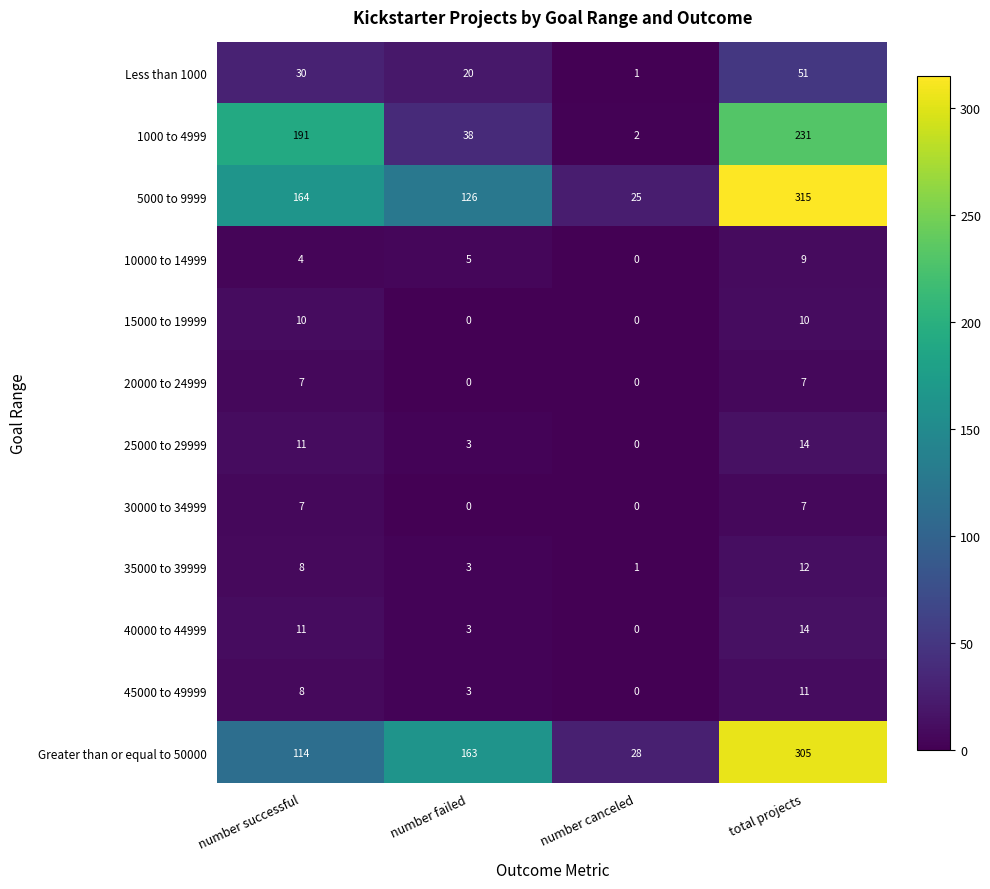

Rank the categories by 1000 to 4999 value from highest to lowest.

total projects, number successful, number failed, number canceled